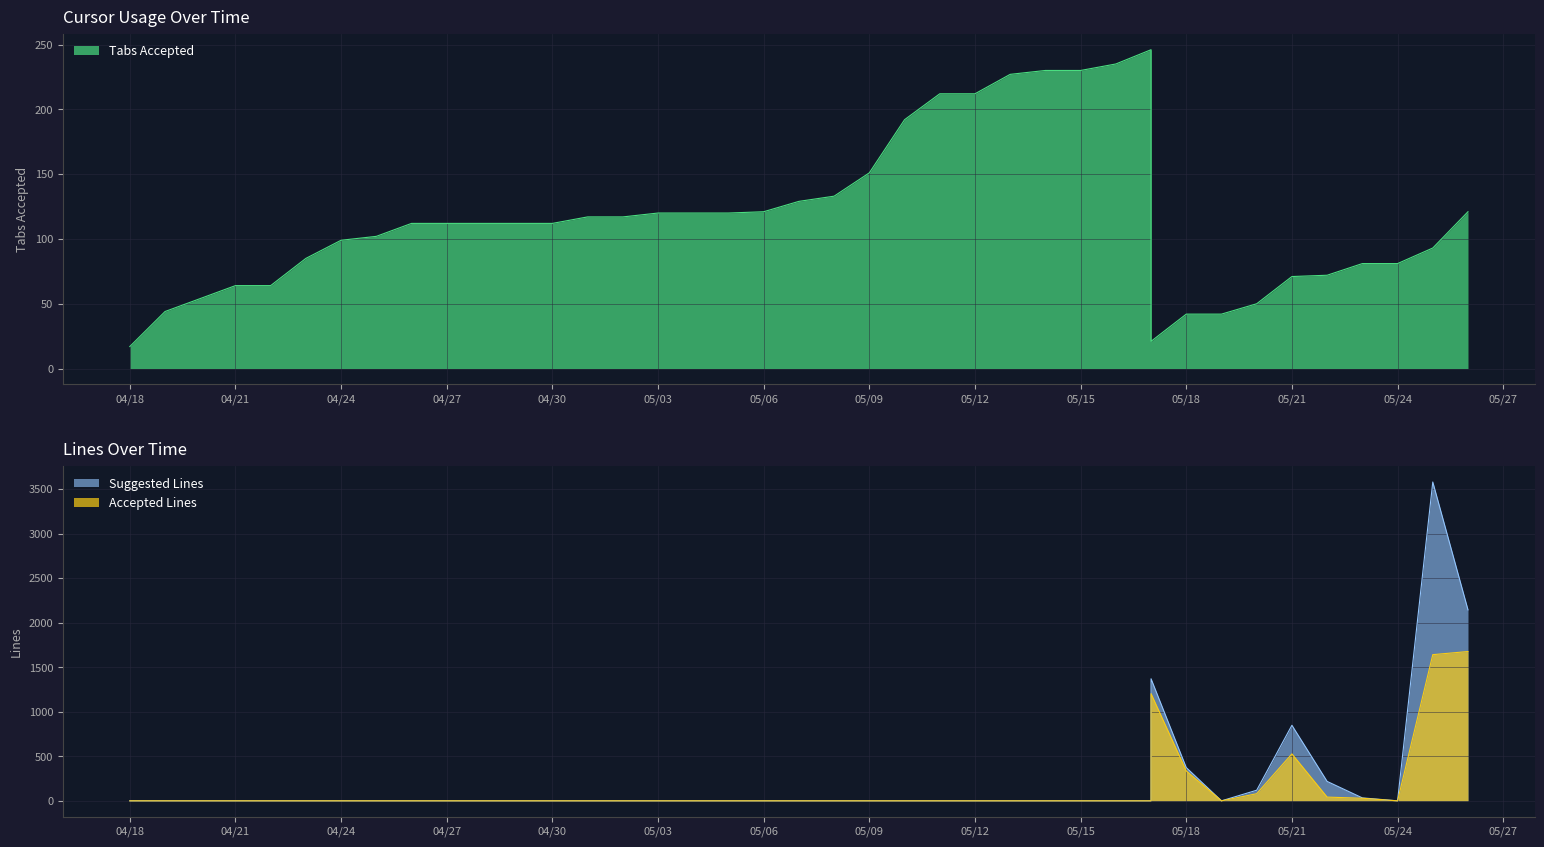

At which category does Suggested Lines reach its first local valley?

2025-05-19